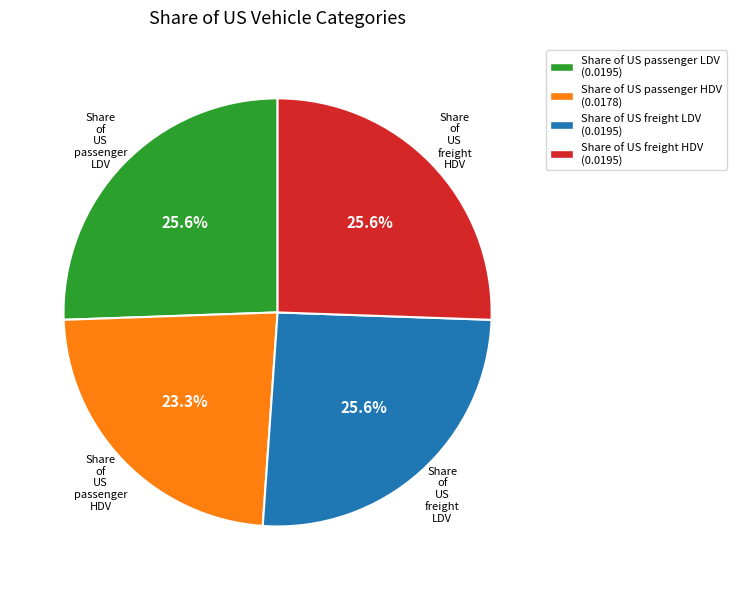

How many segments does this pie chart have?

4